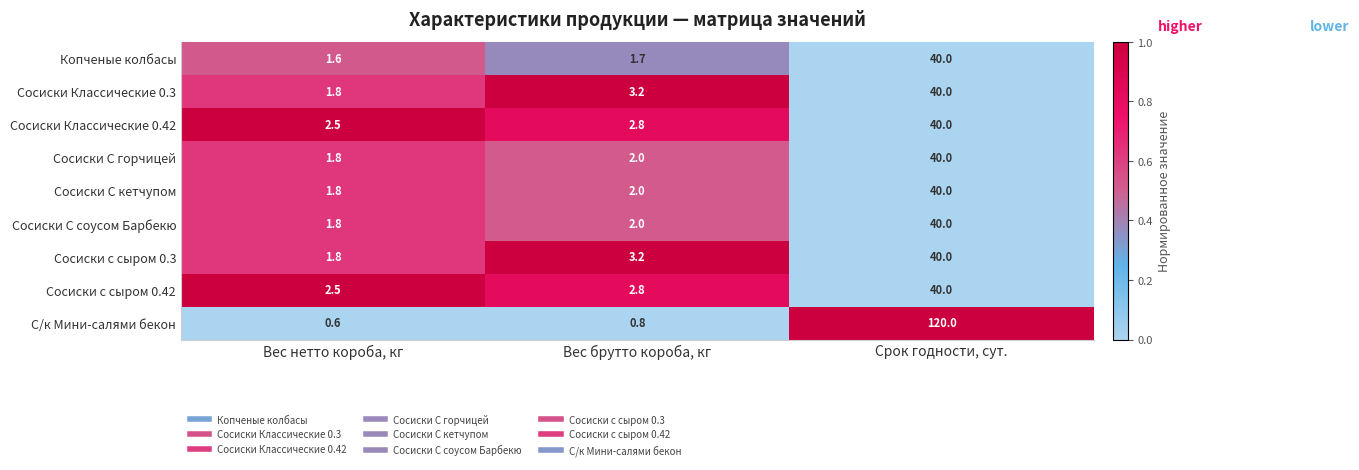

Rank the categories by Сосиски с сыром 0.42 value from lowest to highest.

Вес нетто короба, кг, Вес брутто короба, кг, Срок годности, сут.